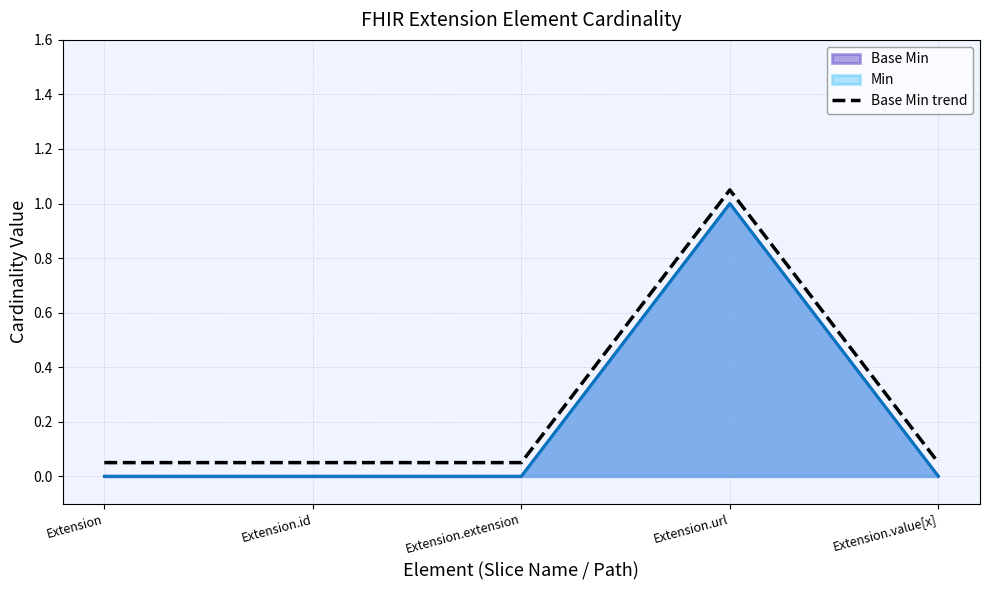

Which has a higher value, Extension.extension or Extension?

Extension.extension